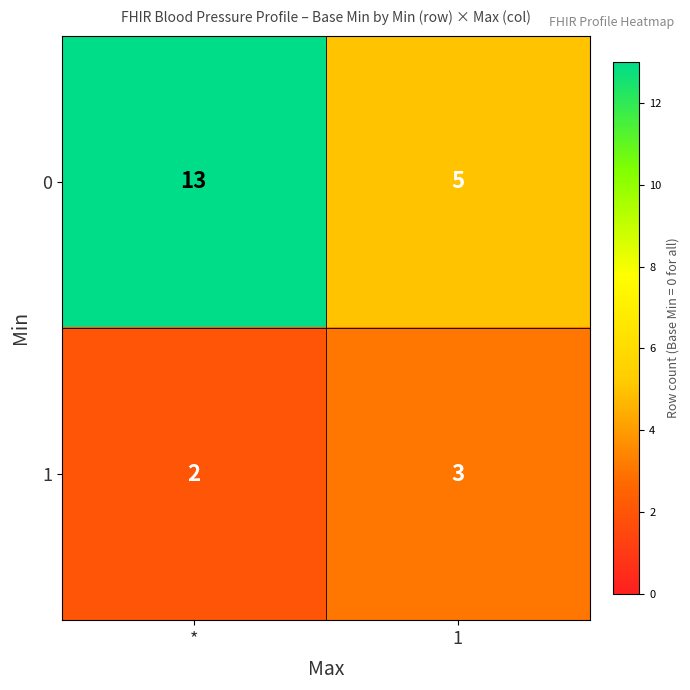

True or false: 1 has a value of 3 at 1.

True